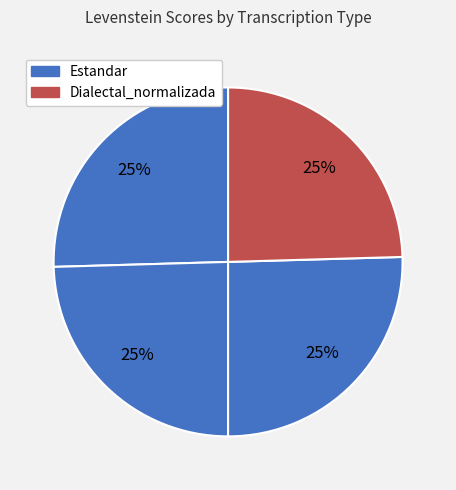

Count the number of slices in the pie.

4